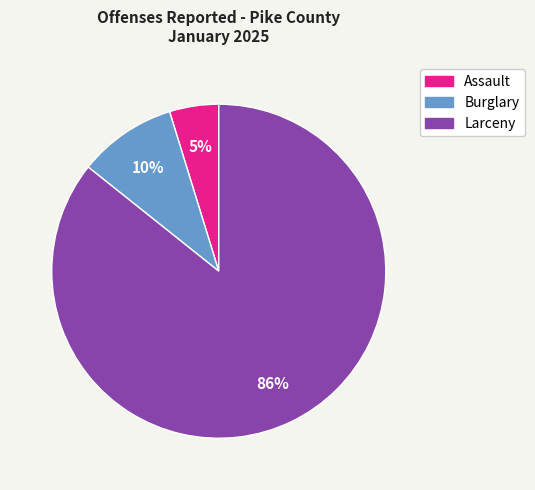

Approximately how many times larger is the value at Assault compared to Burglary?

0.5